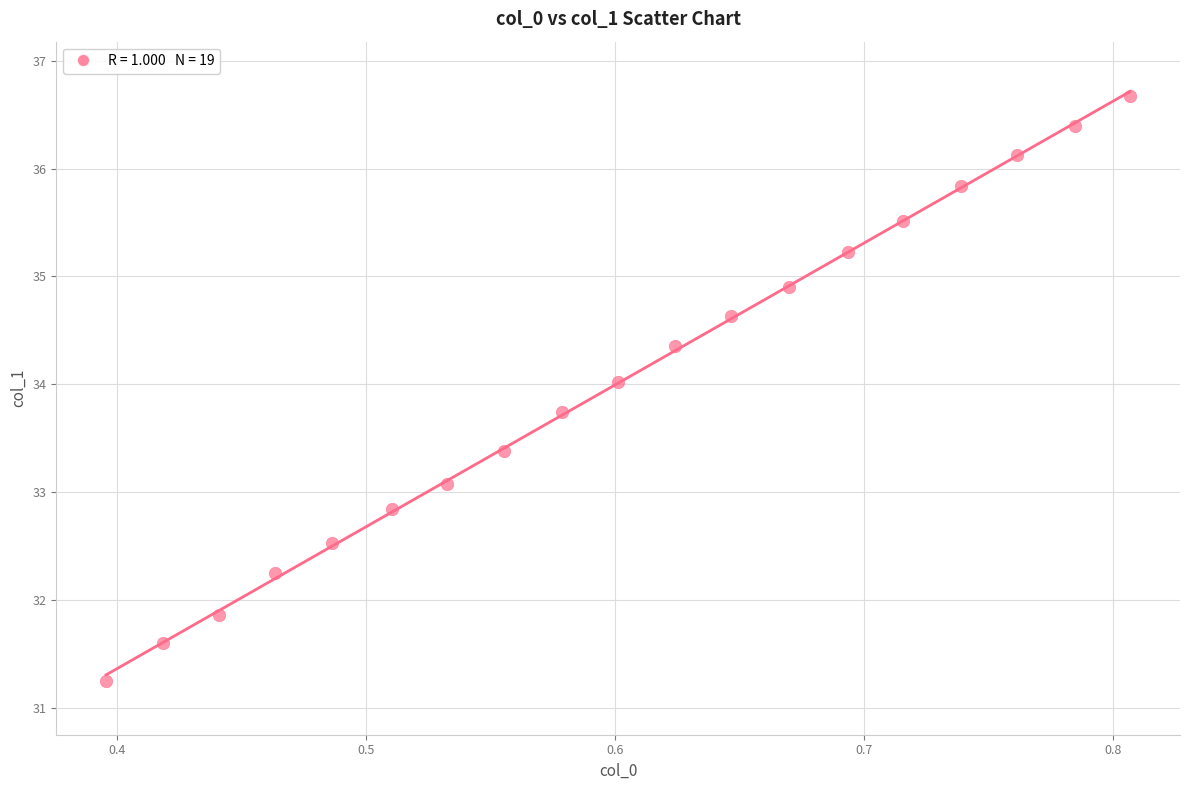

What is the range of Y values (max minus min)?

5.4